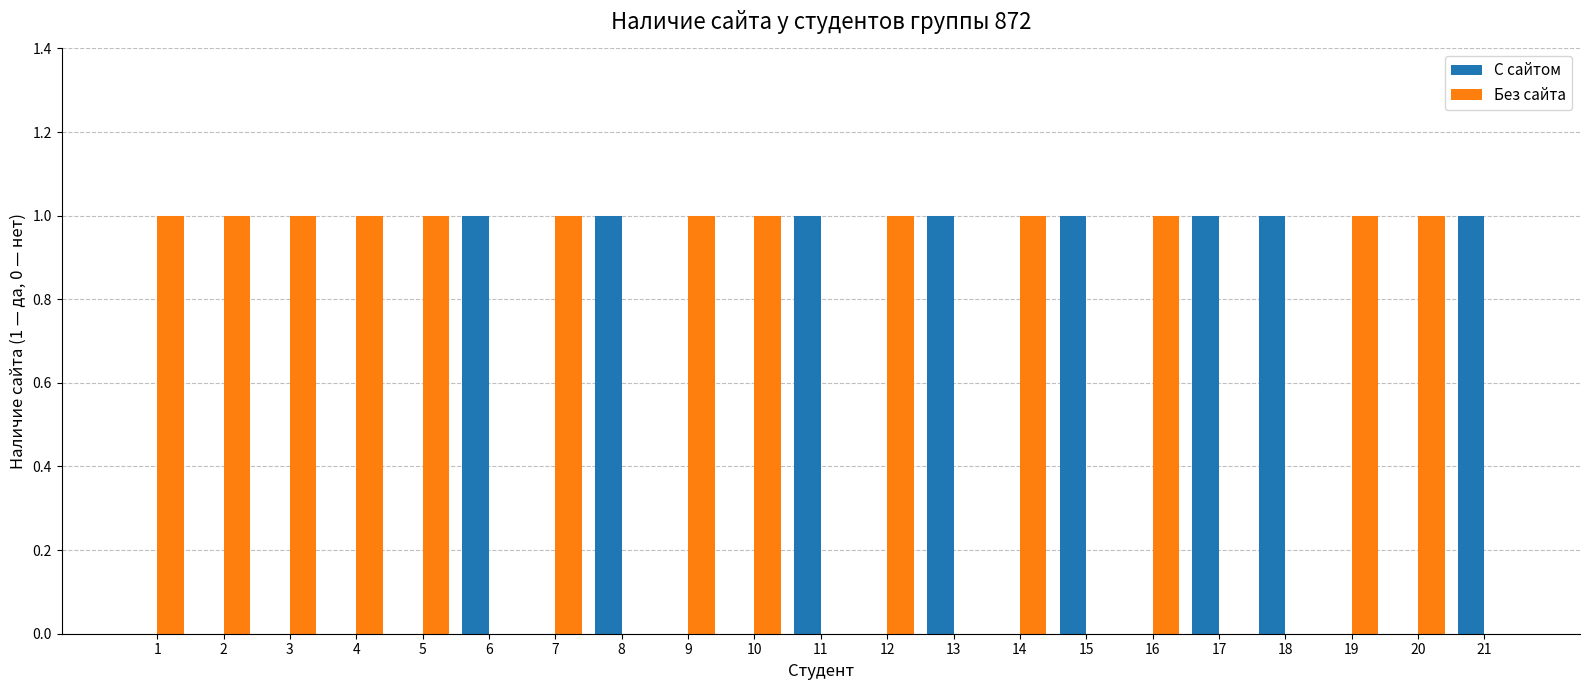

Reading left to right, list all the values displayed in this chart.

С сайтом: 0	0	0	0	0	1	0	1	0	0	1	0	1	0	1	0	1	1	0	0	1
Без сайта: 1	1	1	1	1	0	1	0	1	1	0	1	0	1	0	1	0	0	1	1	0